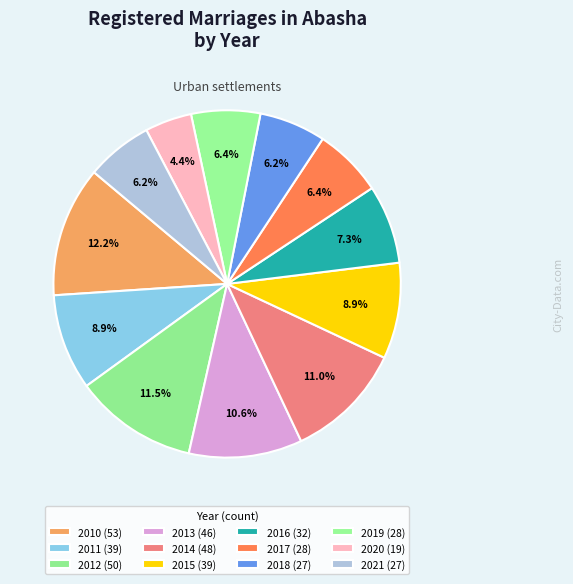

Count the number of slices in the pie.

12